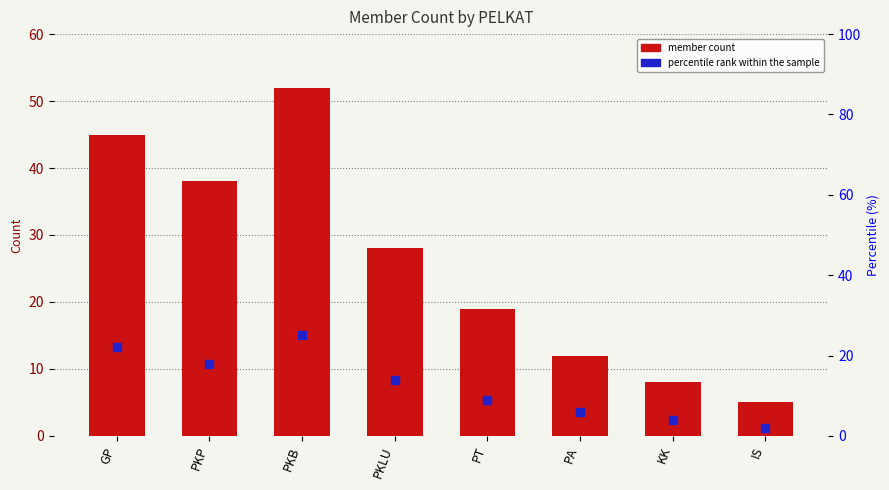

Is the value of member count at IS greater than the value of percentile rank within the sample at PT?

No